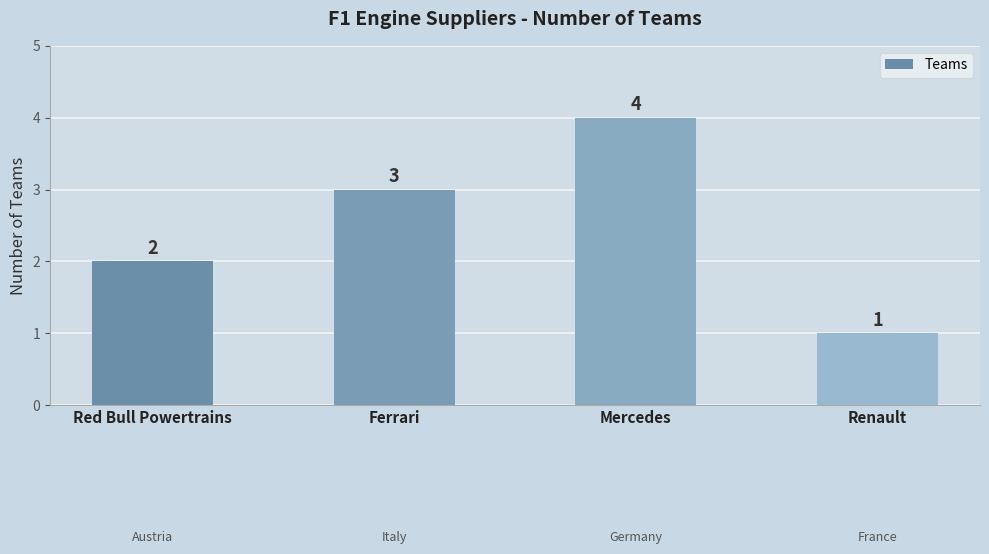

What is the difference between the second highest and second lowest values?

1